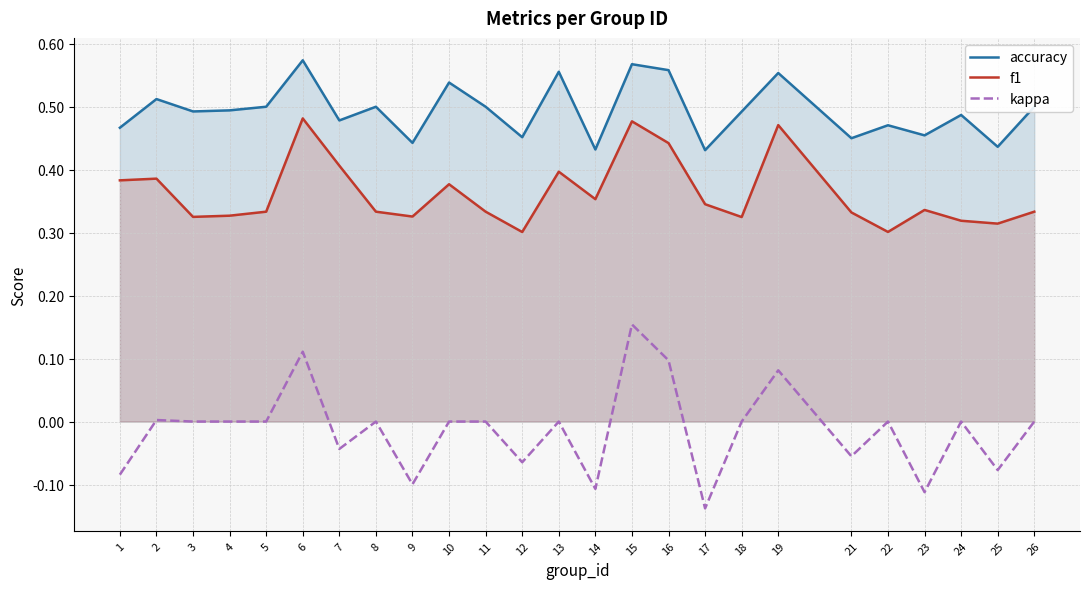

True or false: accuracy has more than 2 points higher than both neighbors.

True